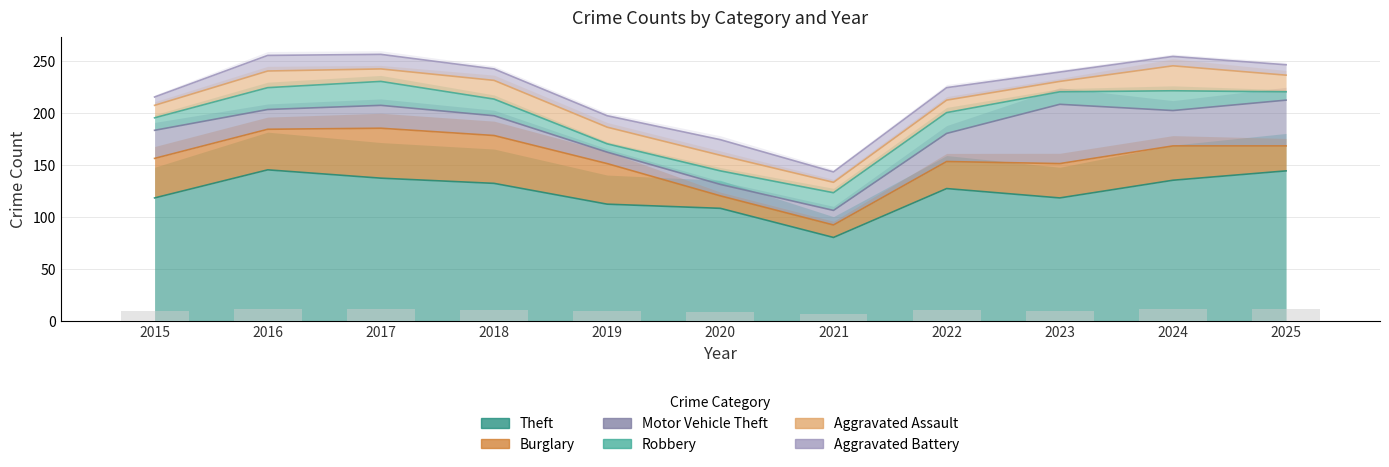

How many groups of bars are there?

11